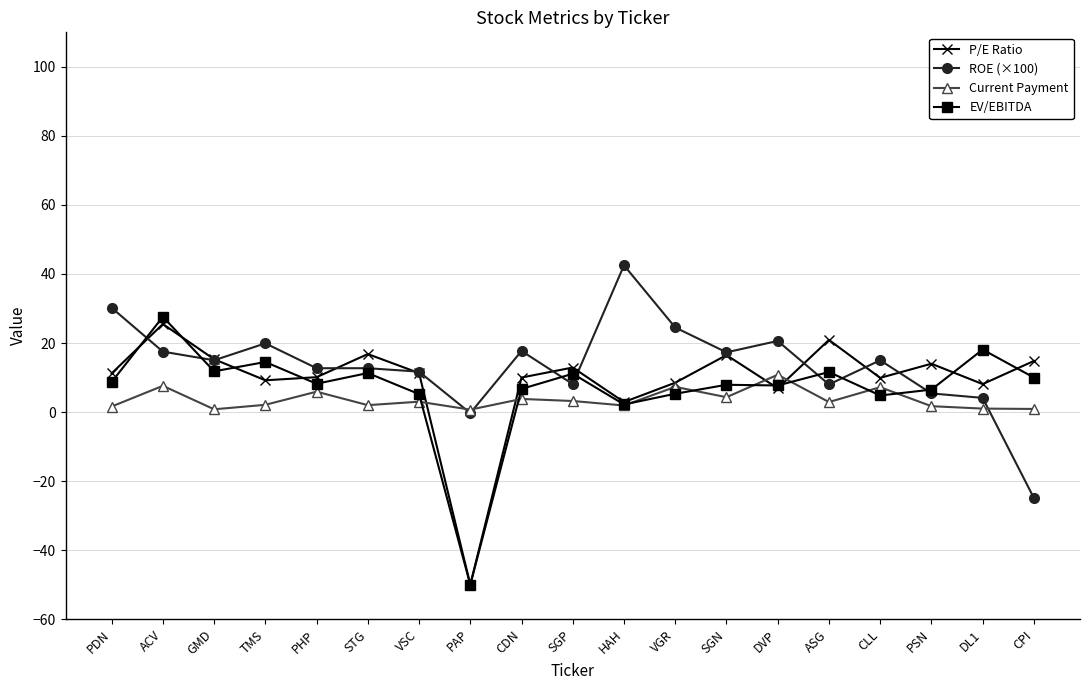

Is this an area chart (filled region under the line)?

No